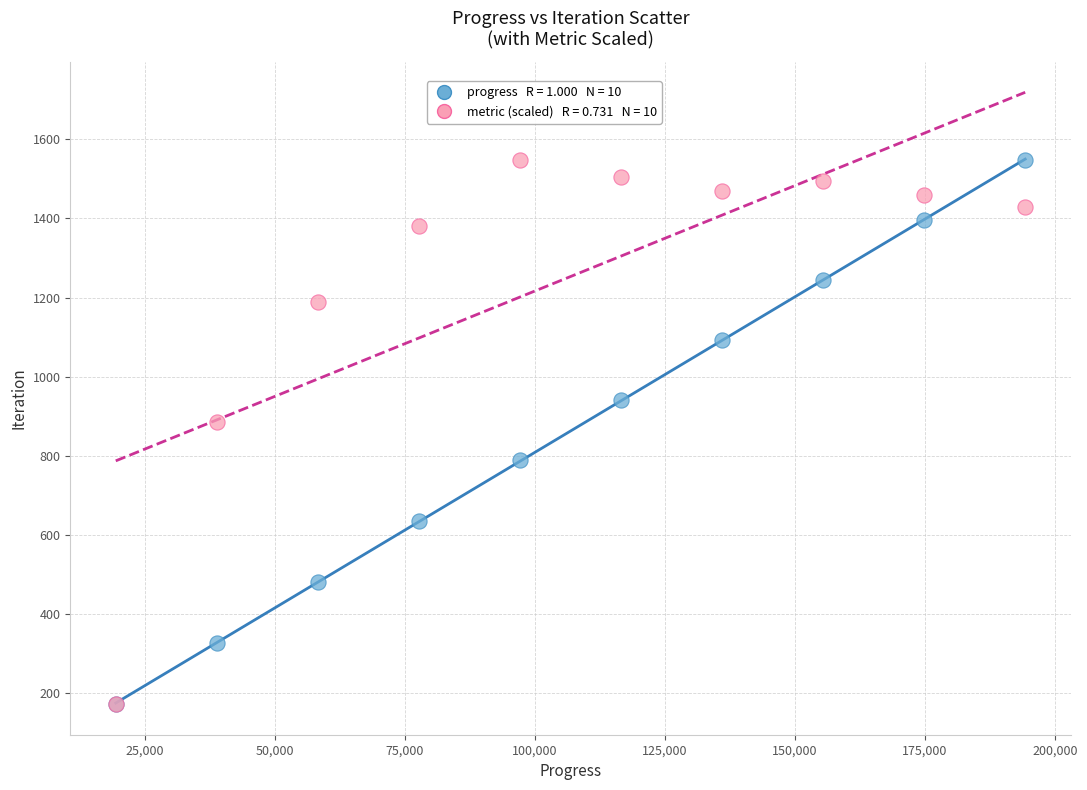

Across all series, what Y value is closest to 859?

885.0